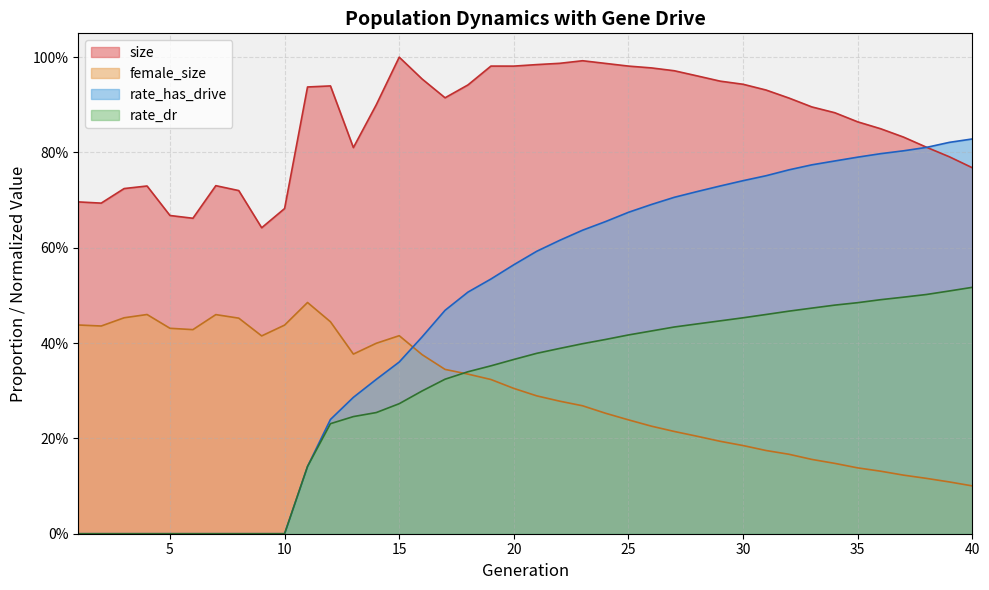

True or false: rate_dr and rate_has_drive cross at least once.

False